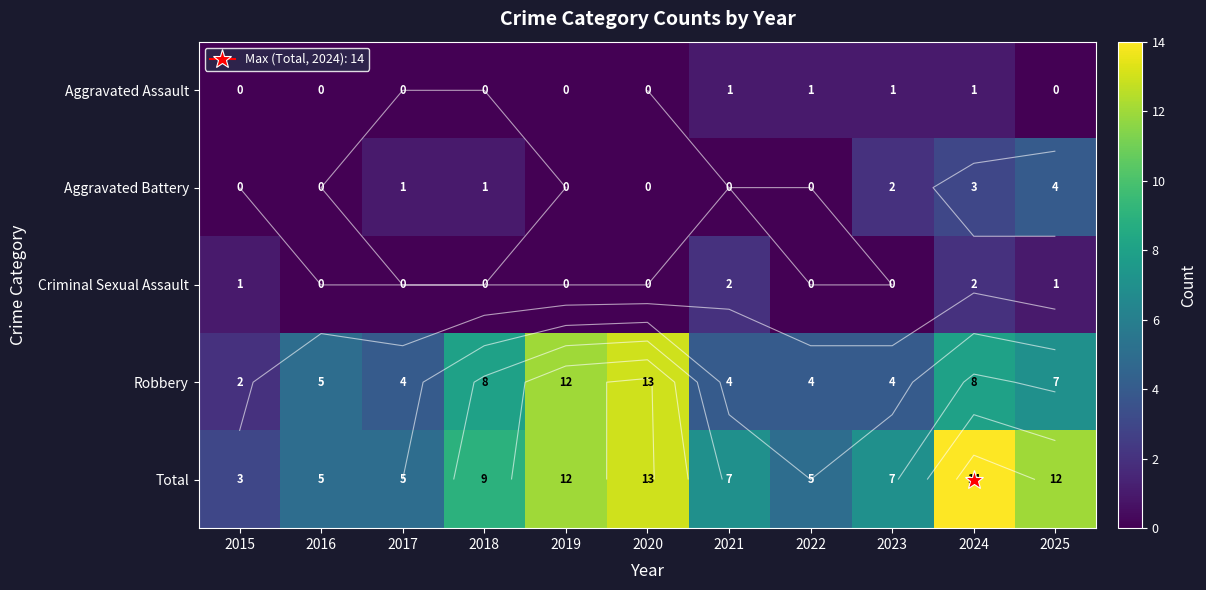

What is the maximum value for Aggravated Assault?

1